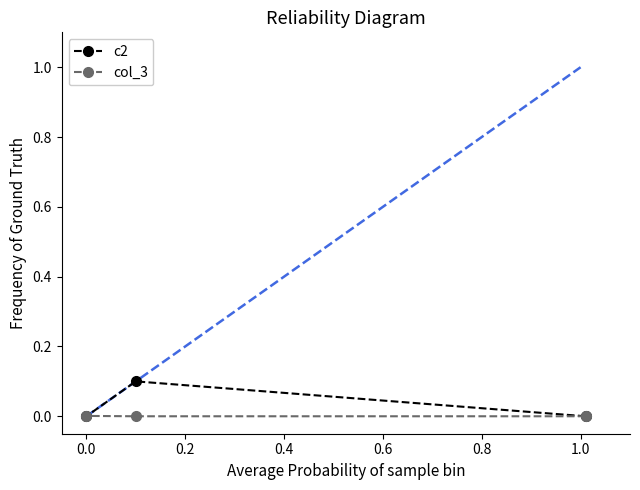

Which series has the widest spread of values?

c2